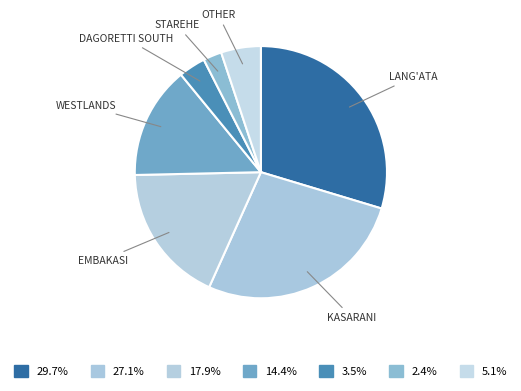

How many segments does this pie chart have?

7